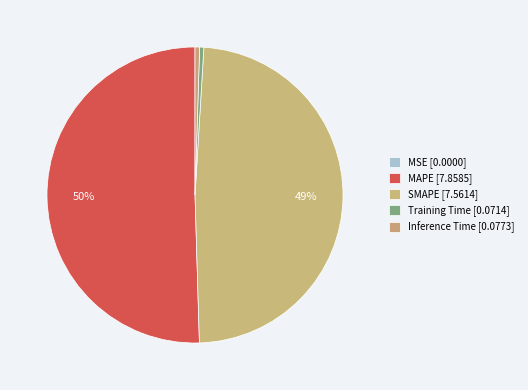

What percentage is NOT represented by MSE?

100.0%